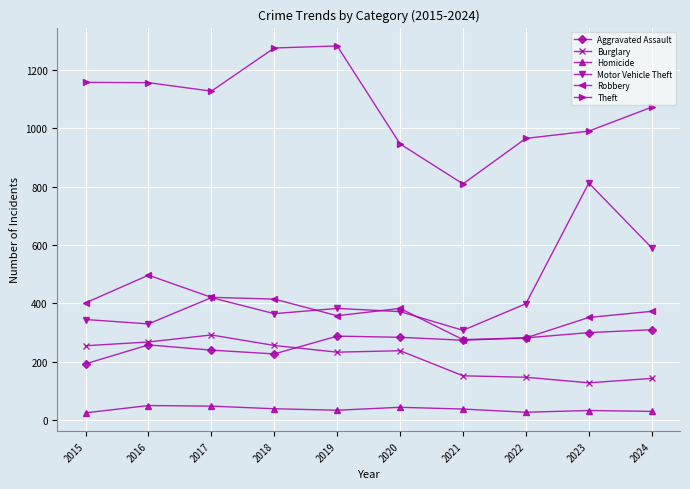

How many lines are shown in the chart?

6